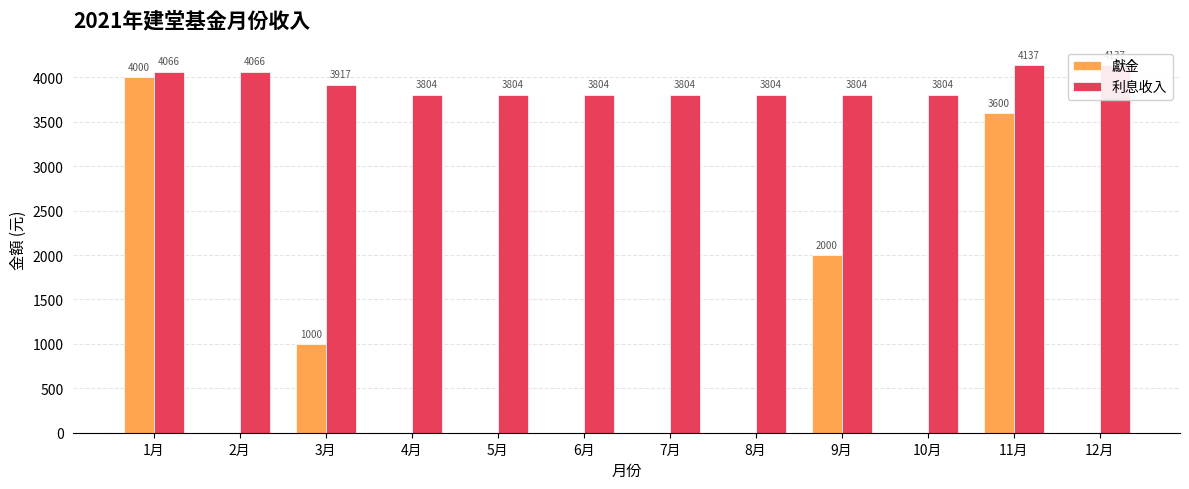

How many data points does each series have?

12